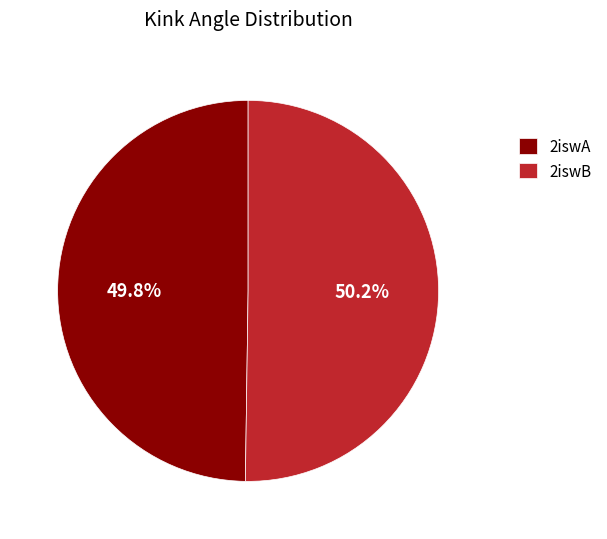

What percentage do 2iswA and 2iswB together represent?

100.0%